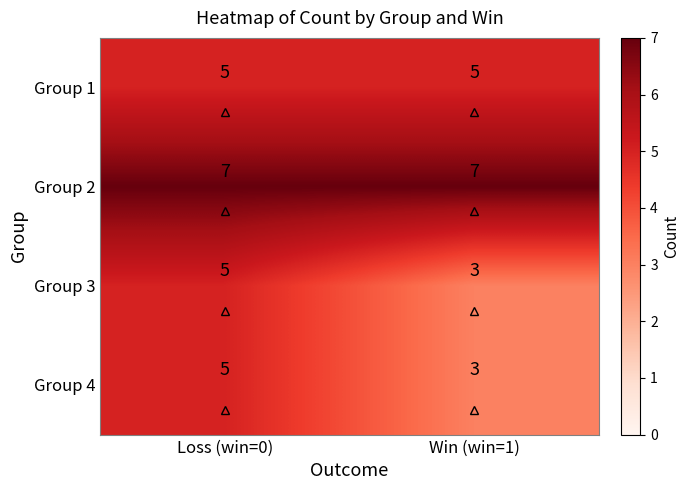

Read the Group 4 value at Loss (win=0).

5